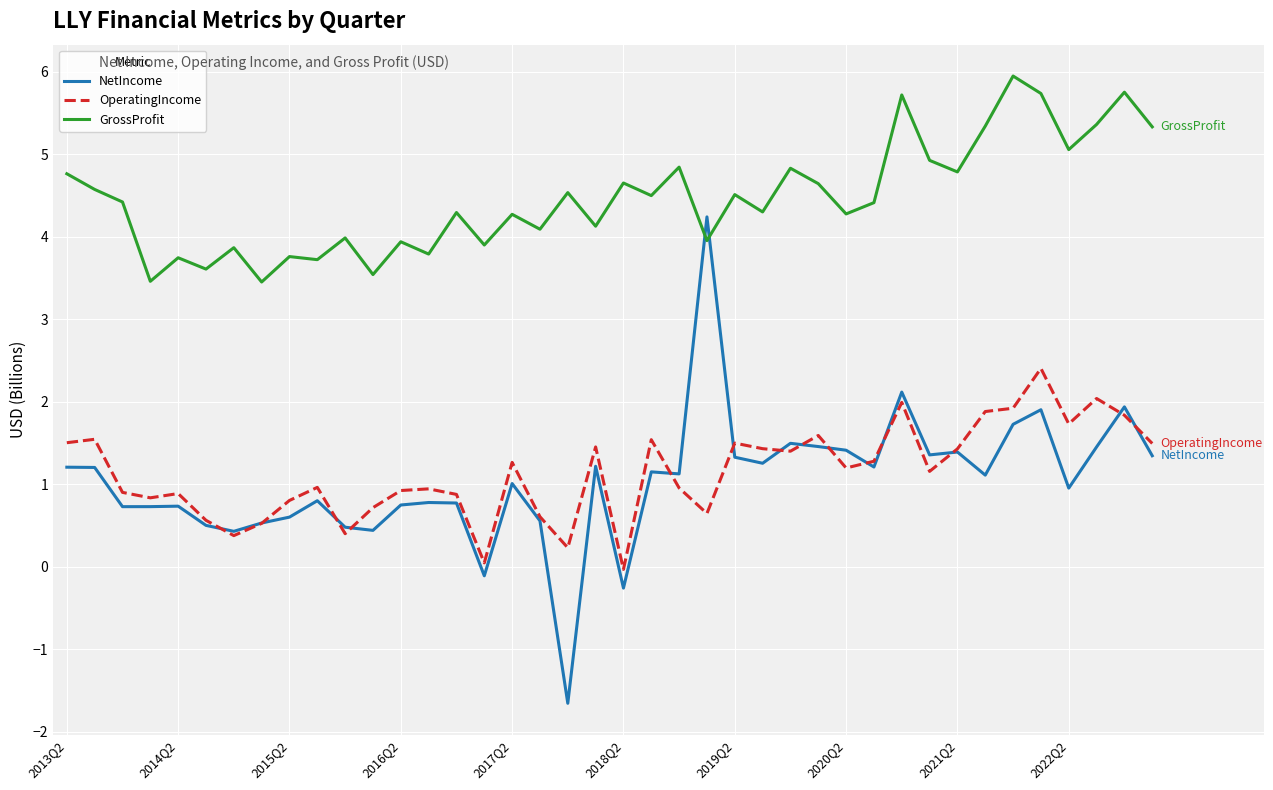

How many intersections are there between NetIncome and GrossProfit?

2